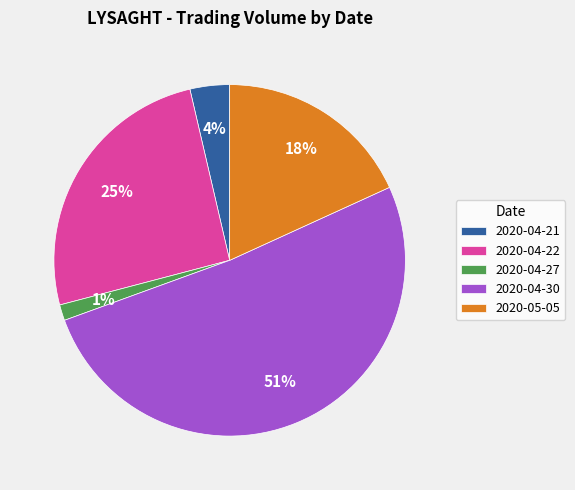

To the nearest percent, what portion does 2020-04-27 represent?

1%